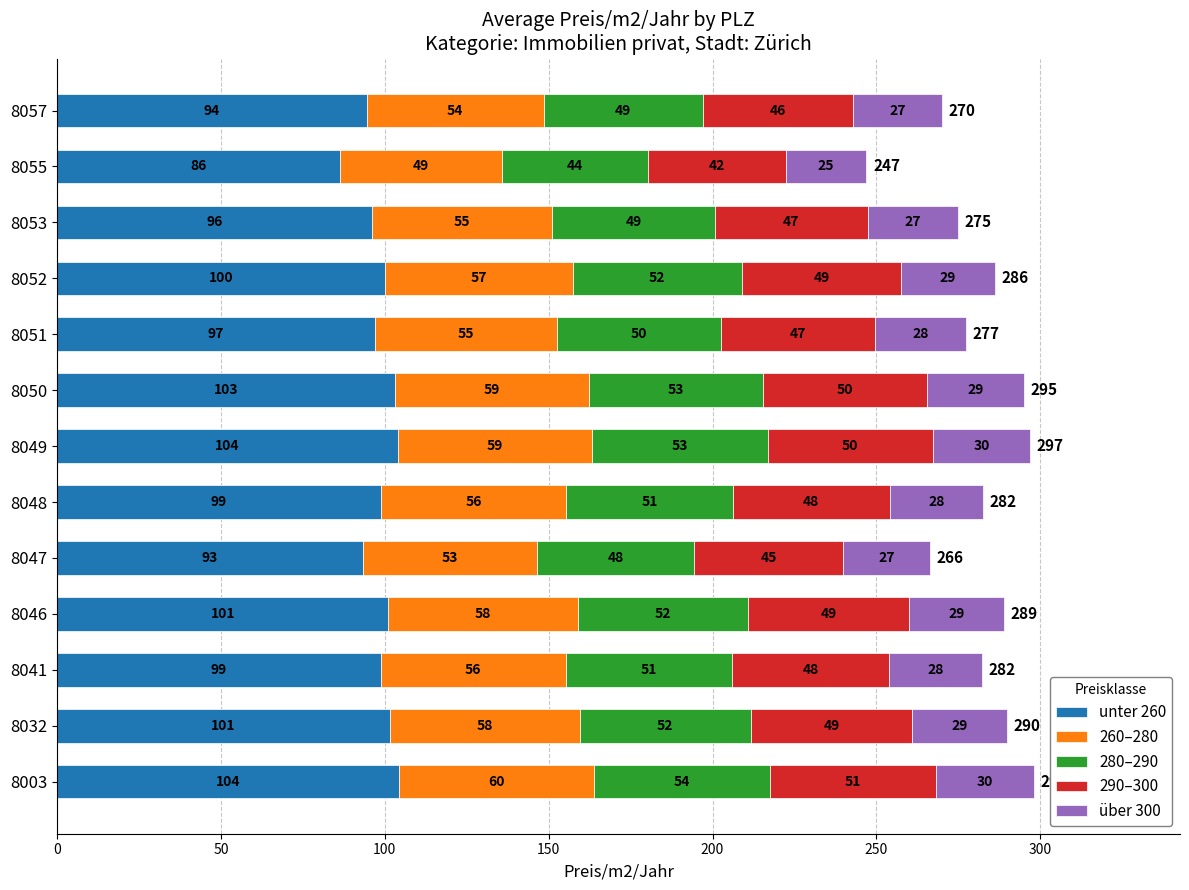

Which category has the lowest value in the unter 260 series?

8055